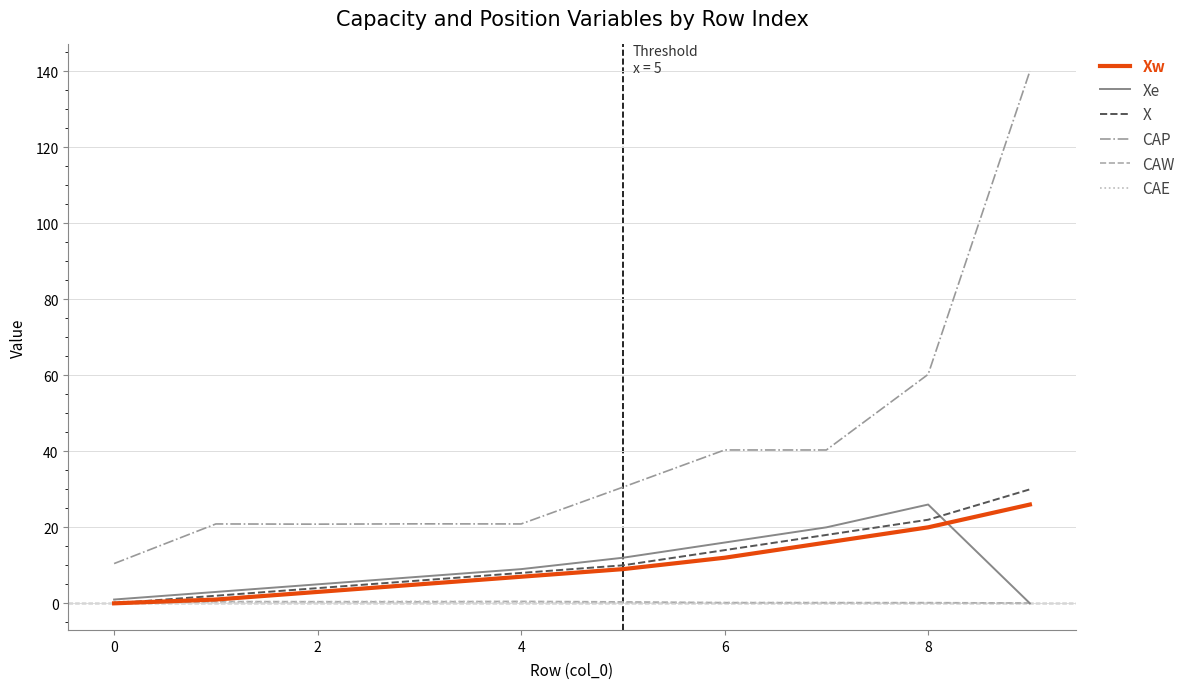

What is the maximum value shown in the chart?

140.1